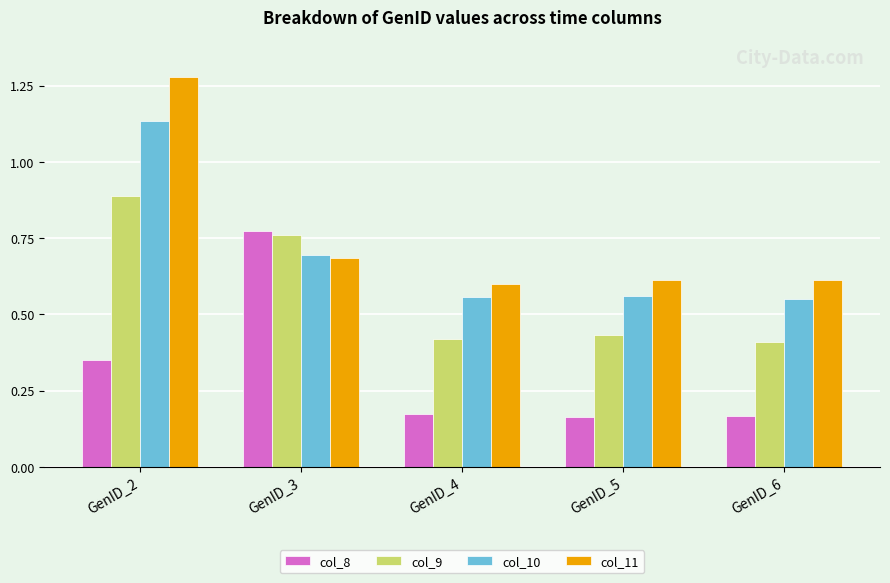

How many col_11 values are between 0 and 1?

4